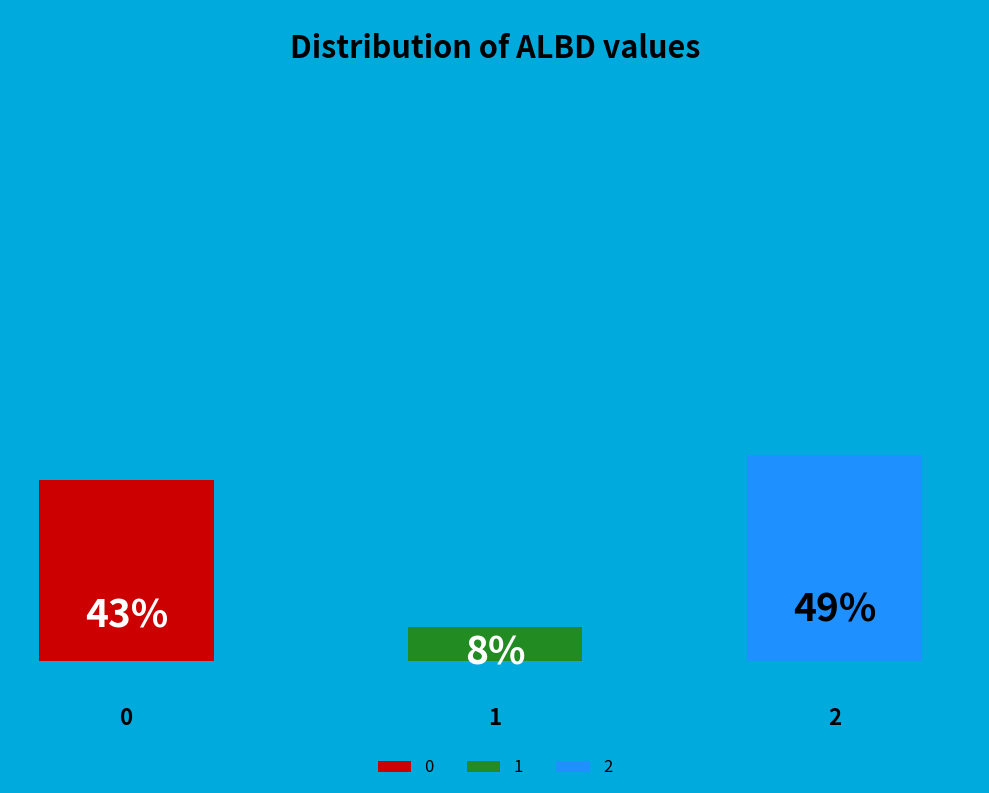

Combined, what portion of the pie is 2 and 1?

57.0%